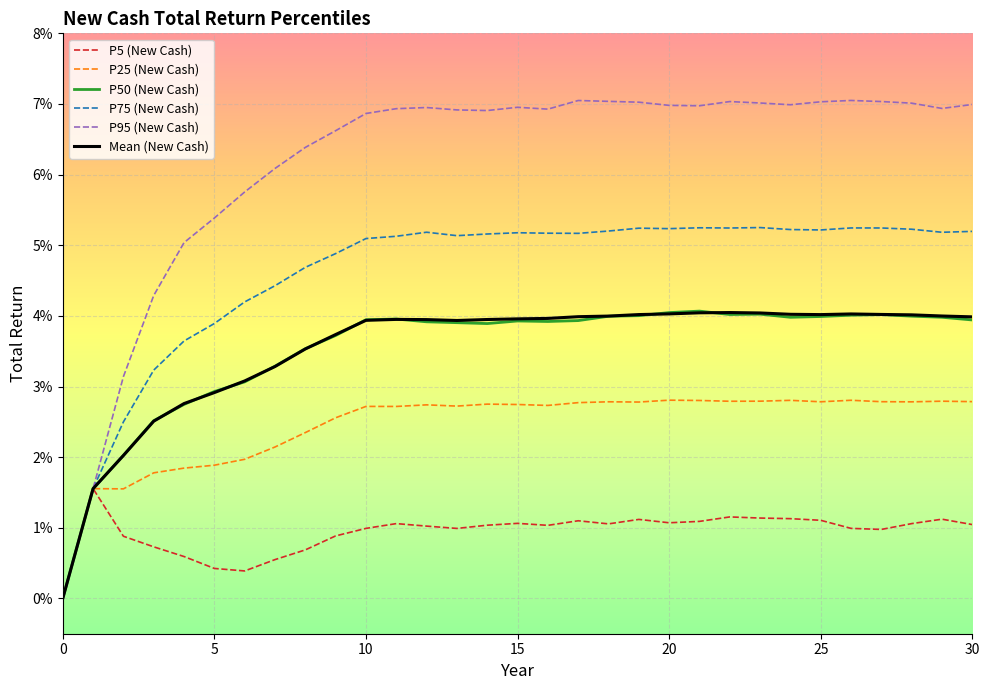

How many interior local valleys does the P50 (New Cash) series have?

4